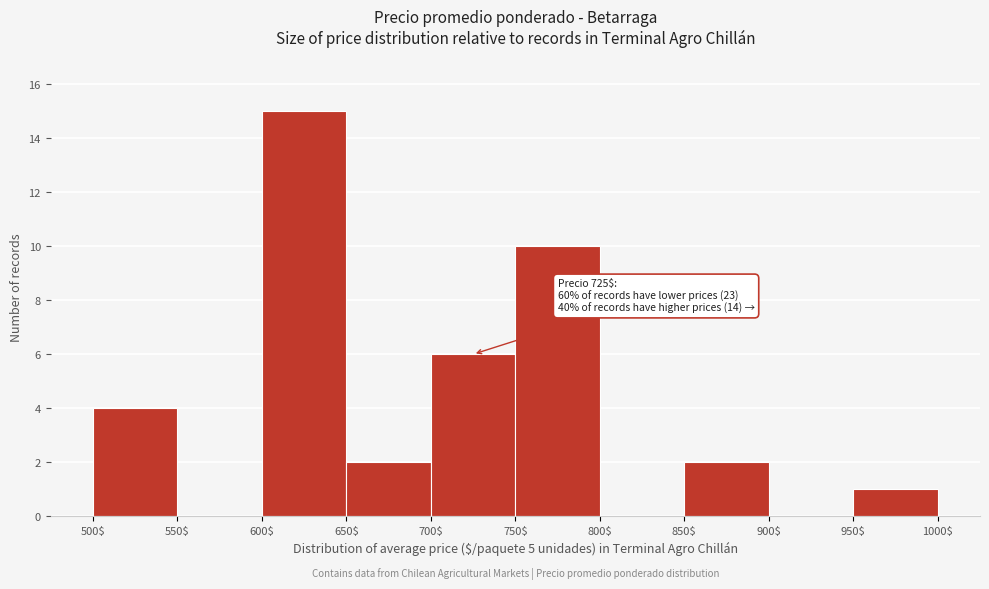

Which range on the x-axis has the tallest bar?

600$ to 650$